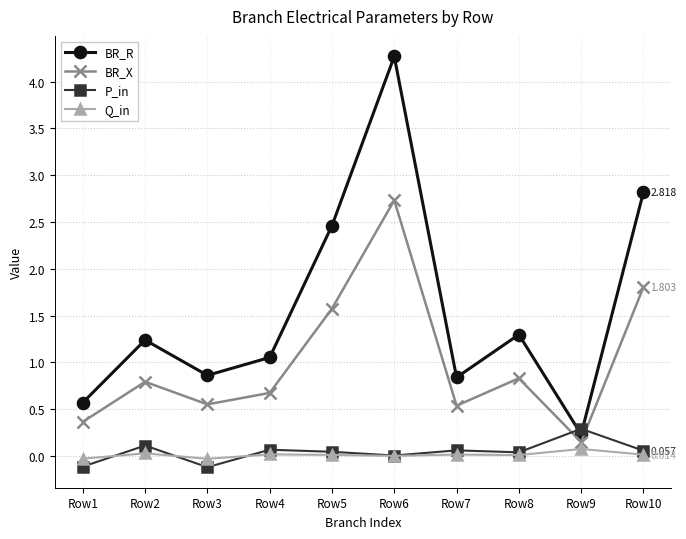

What is the highest value of the BR_R series?

4.3